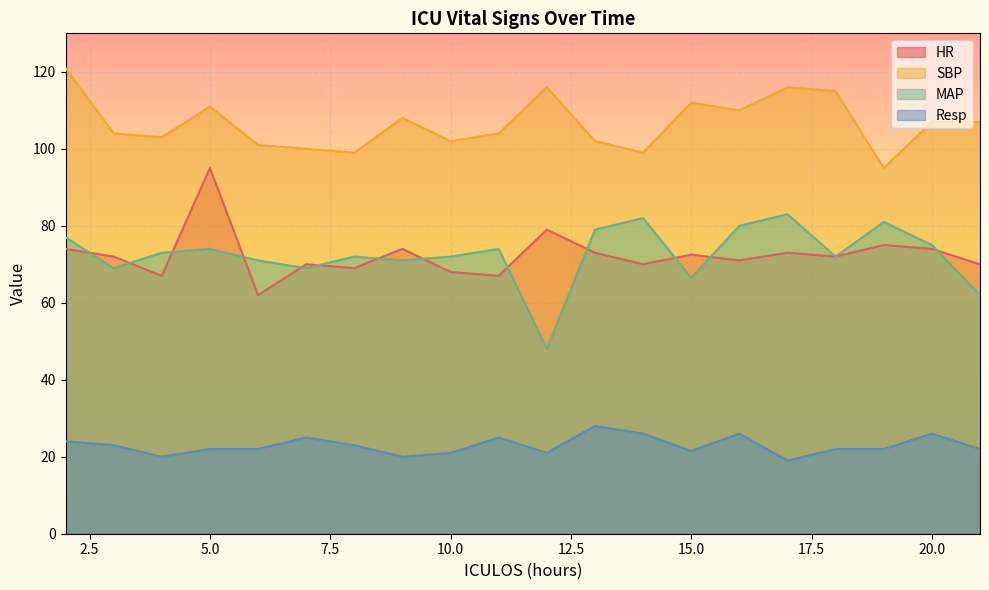

Reading left to right, what are all the values shown in this chart?

HR: 74.0	72.0	67.0	95.0	62.0	70.0	69.0	74.0	68.0	67.0	79.0	73.0	70.0	72.5	71.0	73.0	72.0	75.0	74.0	70.0
SBP: 121.0	104.0	103.0	111.0	101.0	100.0	99.0	108.0	102.0	104.0	116.0	102.0	99.0	112.0	110.0	116.0	115.0	95.0	107.0	107.0
MAP: 77.0	69.0	73.0	74.0	71.0	69.0	72.0	71.0	72.0	74.0	48.0	79.0	82.0	66.5	80.0	83.0	72.0	81.0	75.0	62.0
Resp: 24.0	23.0	20.0	22.0	22.0	25.0	23.0	20.0	21.0	25.0	21.0	28.0	26.0	21.5	26.0	19.0	22.0	22.0	26.0	22.0